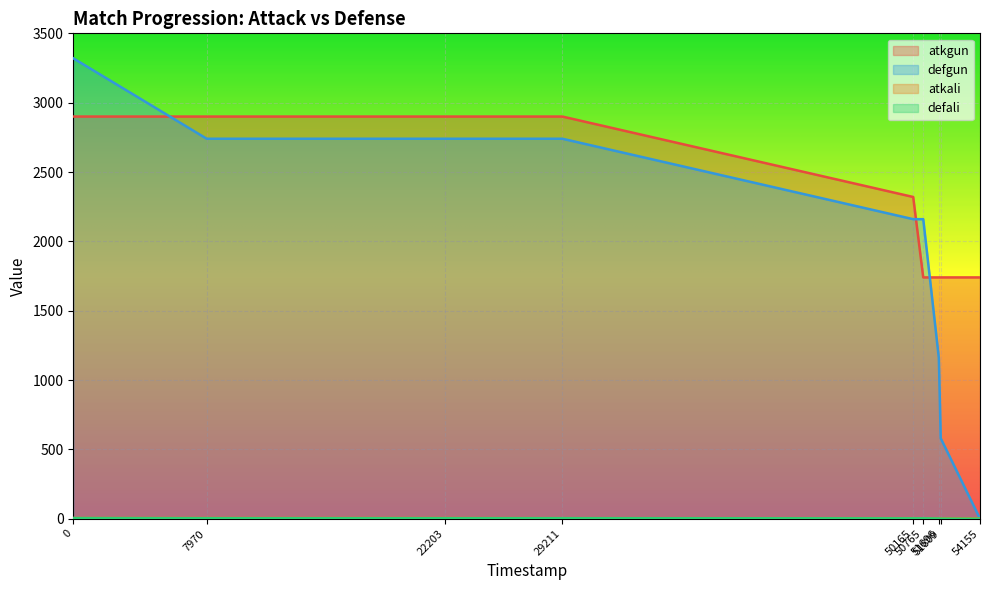

True or false: atkali and defali cross at least once.

False